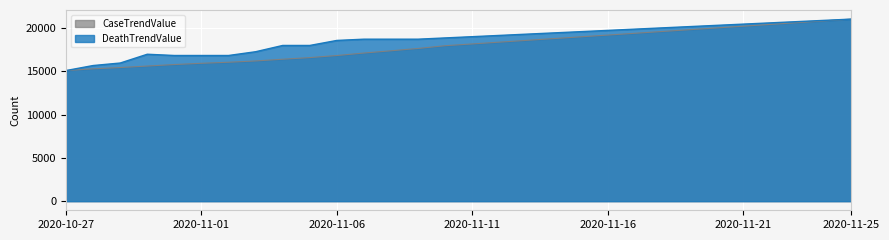

The value of CaseTrendValue at 2020-10-29 is 8692.1. True or false?

False